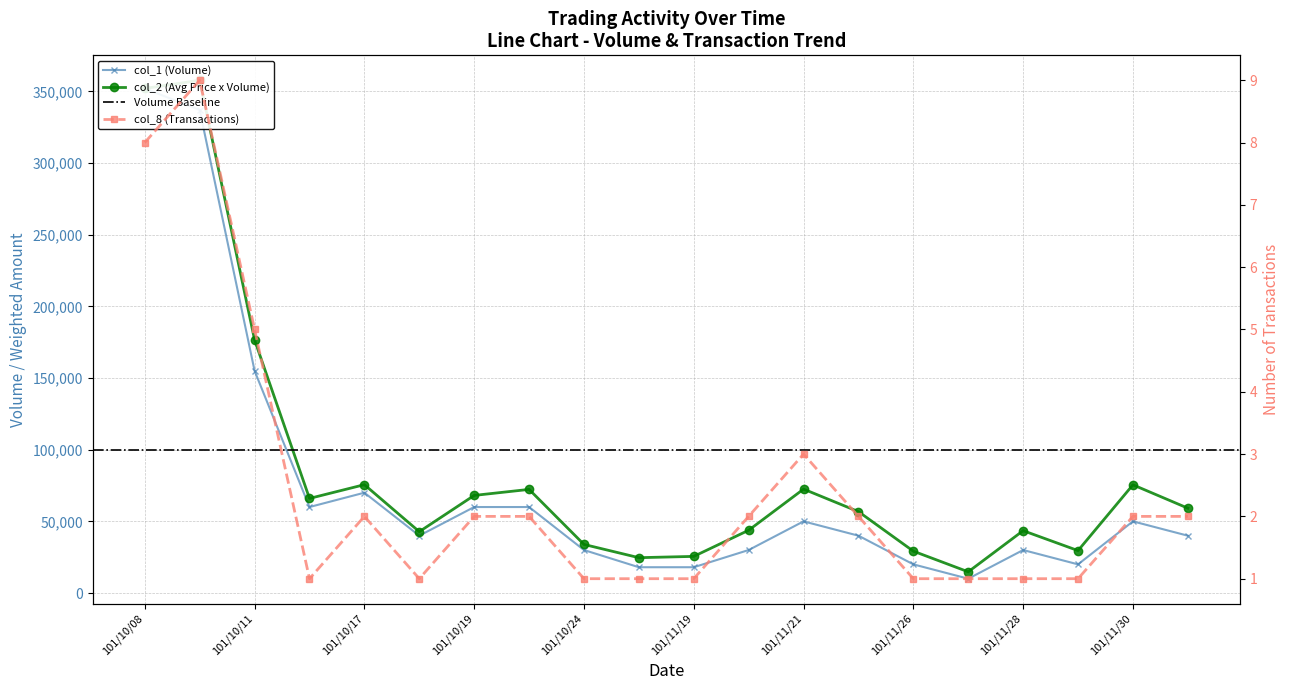

What is the value of the col_8 (Transactions) point at the 8th from the left?

2